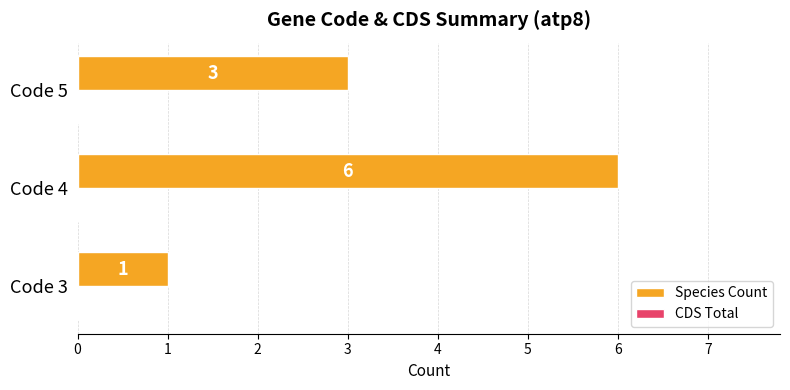

What is the sum of all values?

10